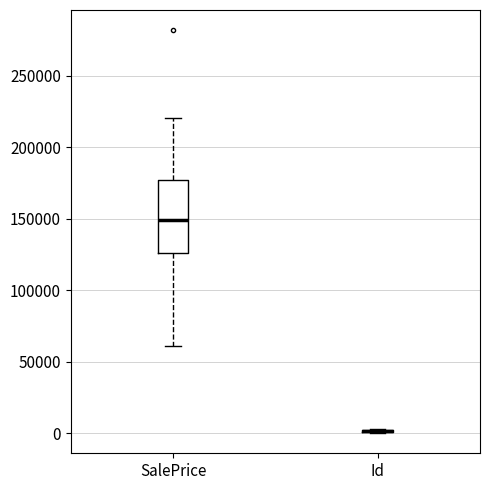

Comparing the boxes themselves (not the whiskers), which one is the tallest?

SalePrice